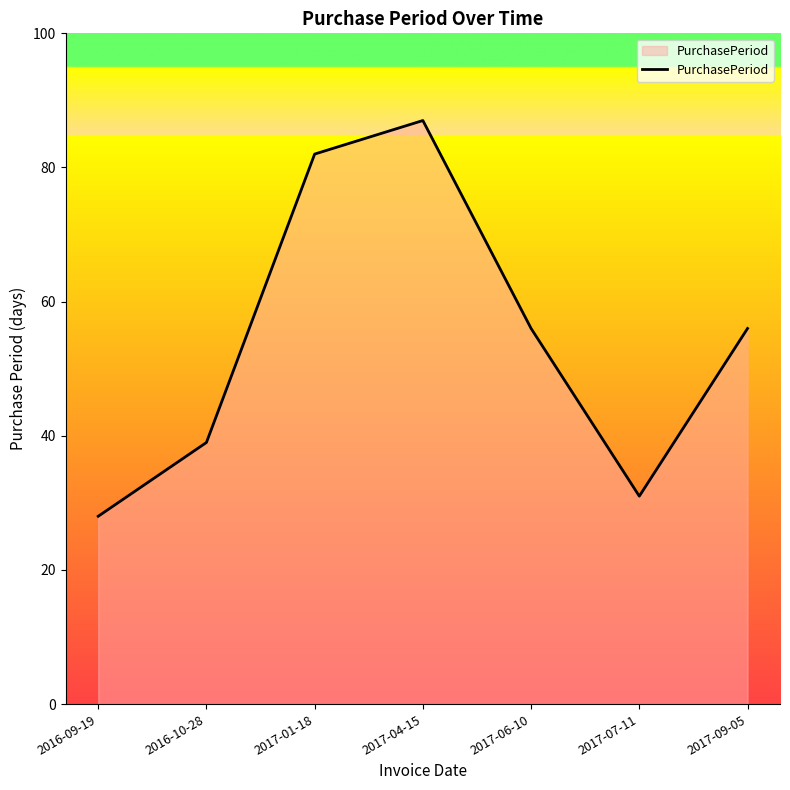

Is it true that the value at 2016-10-28 is 61?

False